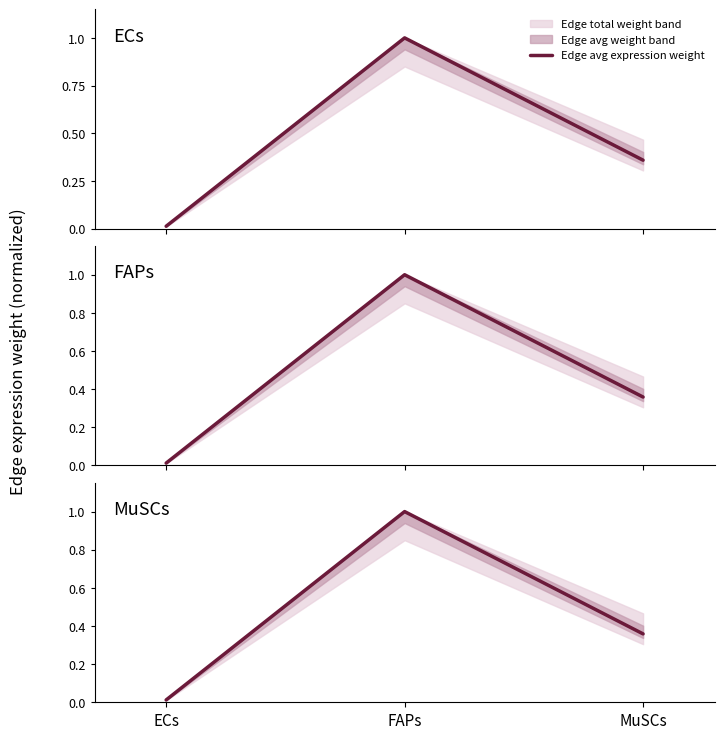

List the labels in order of value, largest first.

FAPs, MuSCs, ECs